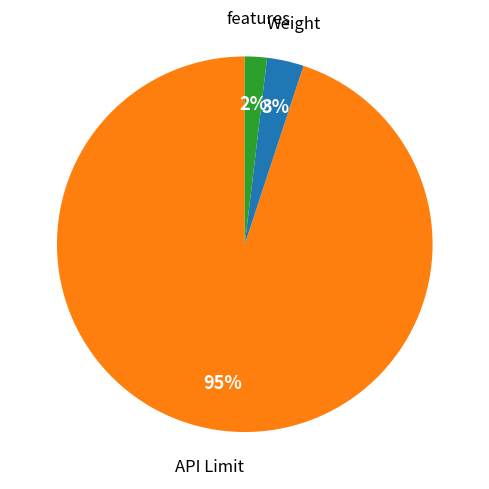

How many slices are in this pie chart?

3